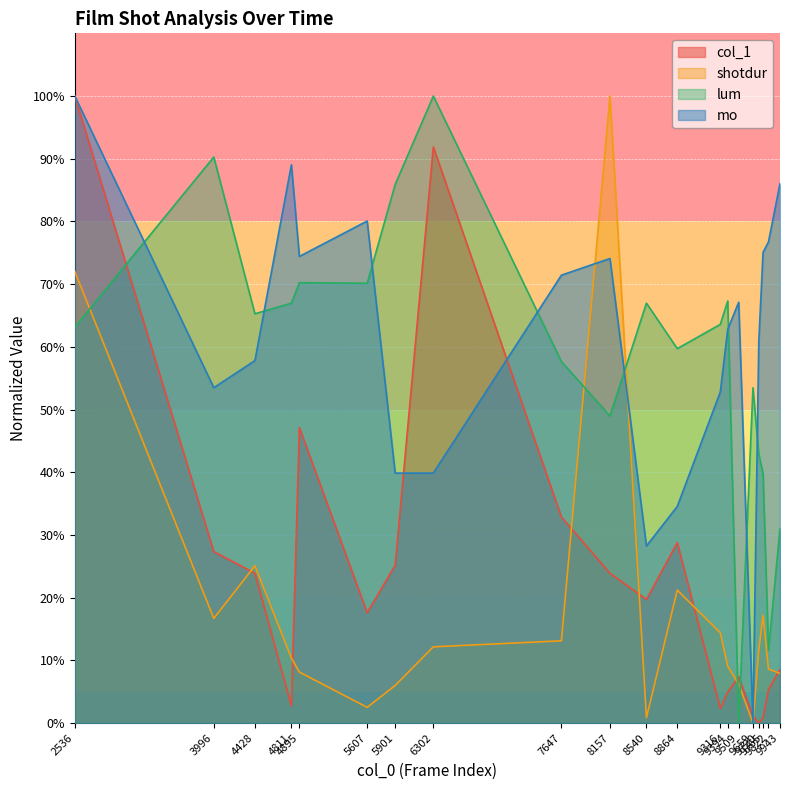

After their last crossing, which series has the higher values: col_1 or lum?

lum